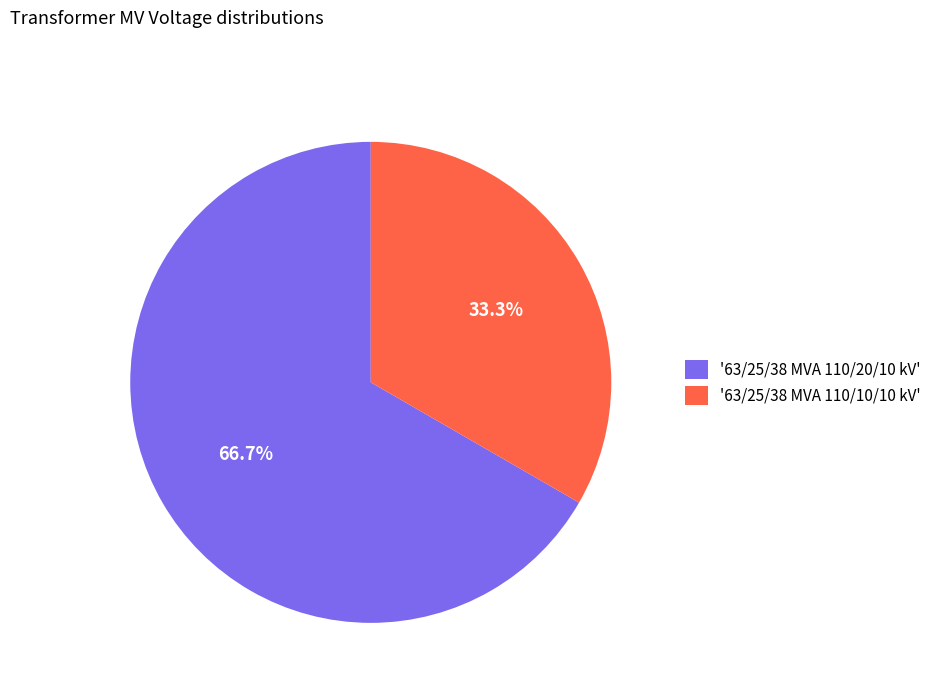

Which slice represents more than half of the pie?

'63/25/38 MVA 110/20/10 kV'